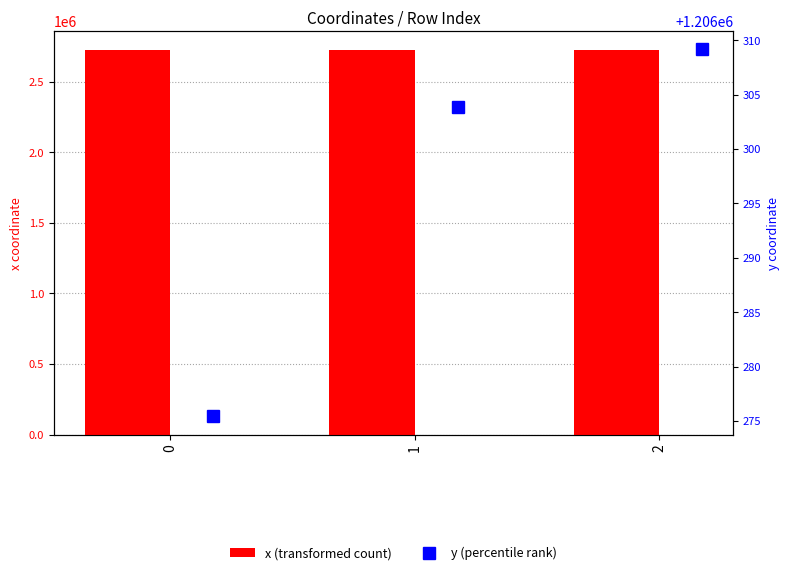

Reading right to left, what are all the values shown in this chart?

x: 2724661.1	2724663.5	2724667.1
y: 1206309.2	1206303.9	1206275.4